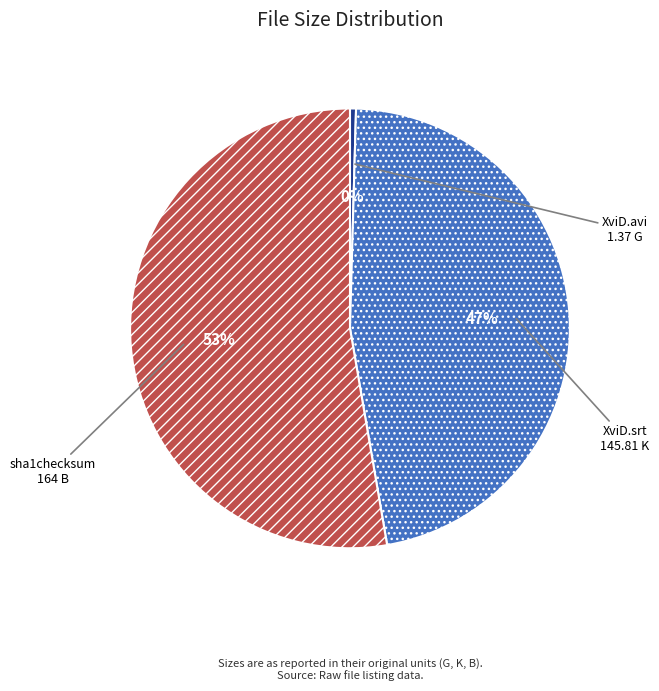

To the nearest percent, what is the difference between the largest and smallest slice percentages?

52%